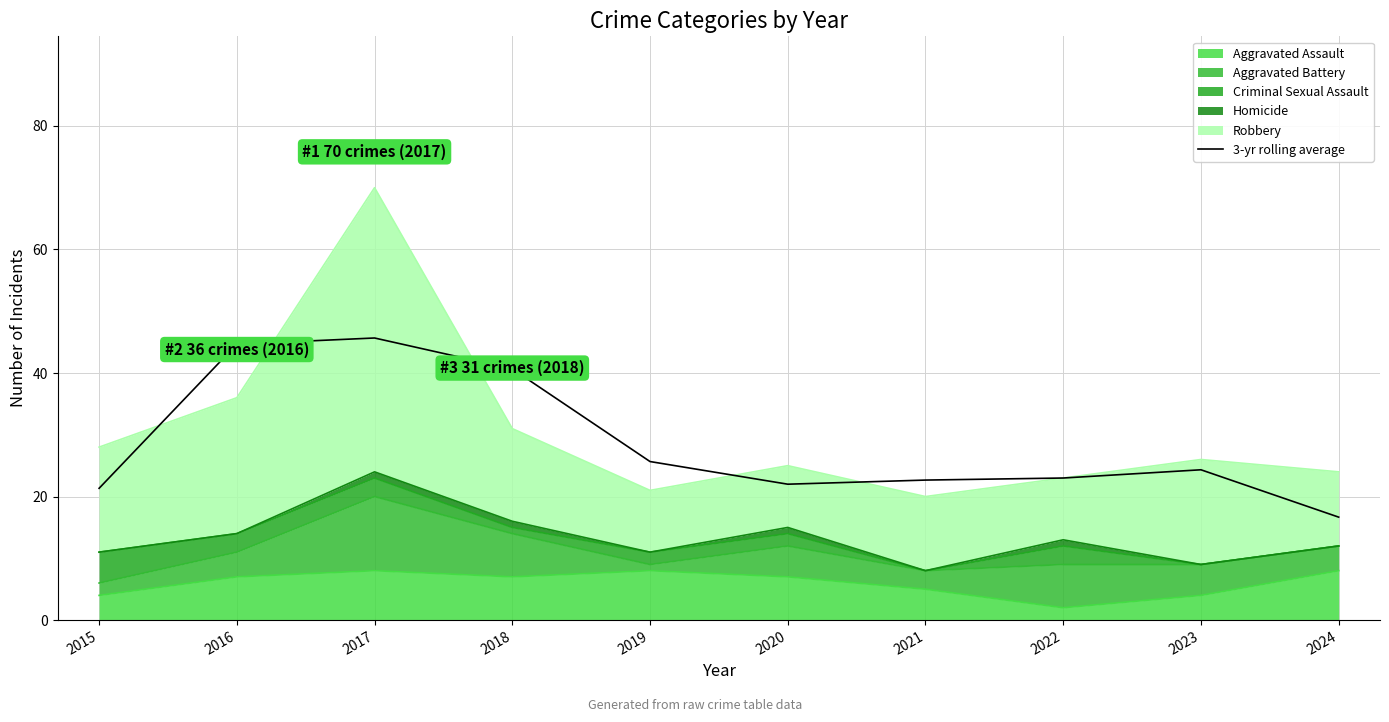

Reading left to right, what are all the values shown in this chart?

21.3	44.7	45.7	40.7	25.7	22.0	22.7	23.0	24.3	16.7